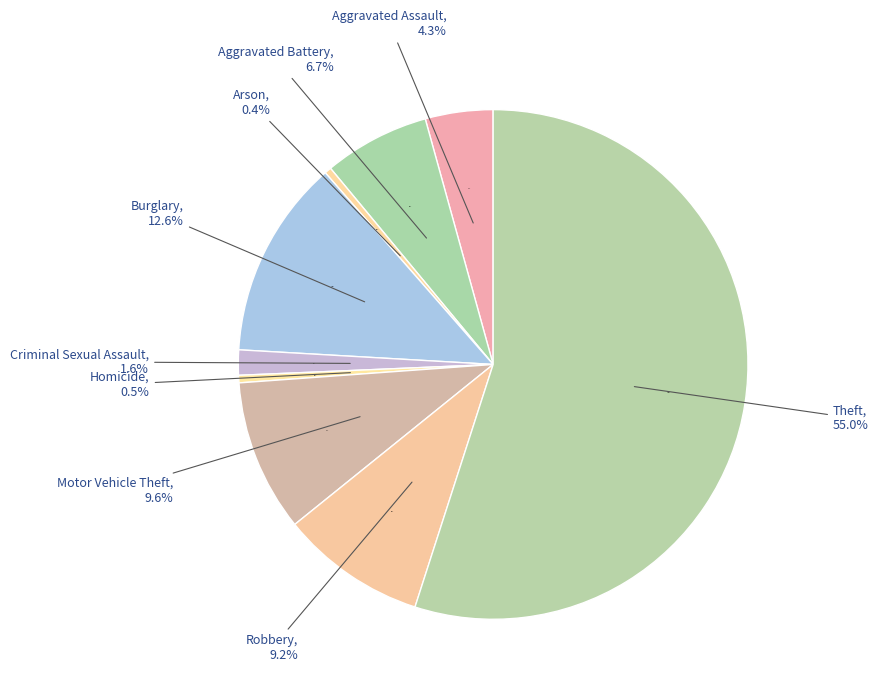

To the nearest percent, what is the average slice percentage?

11%